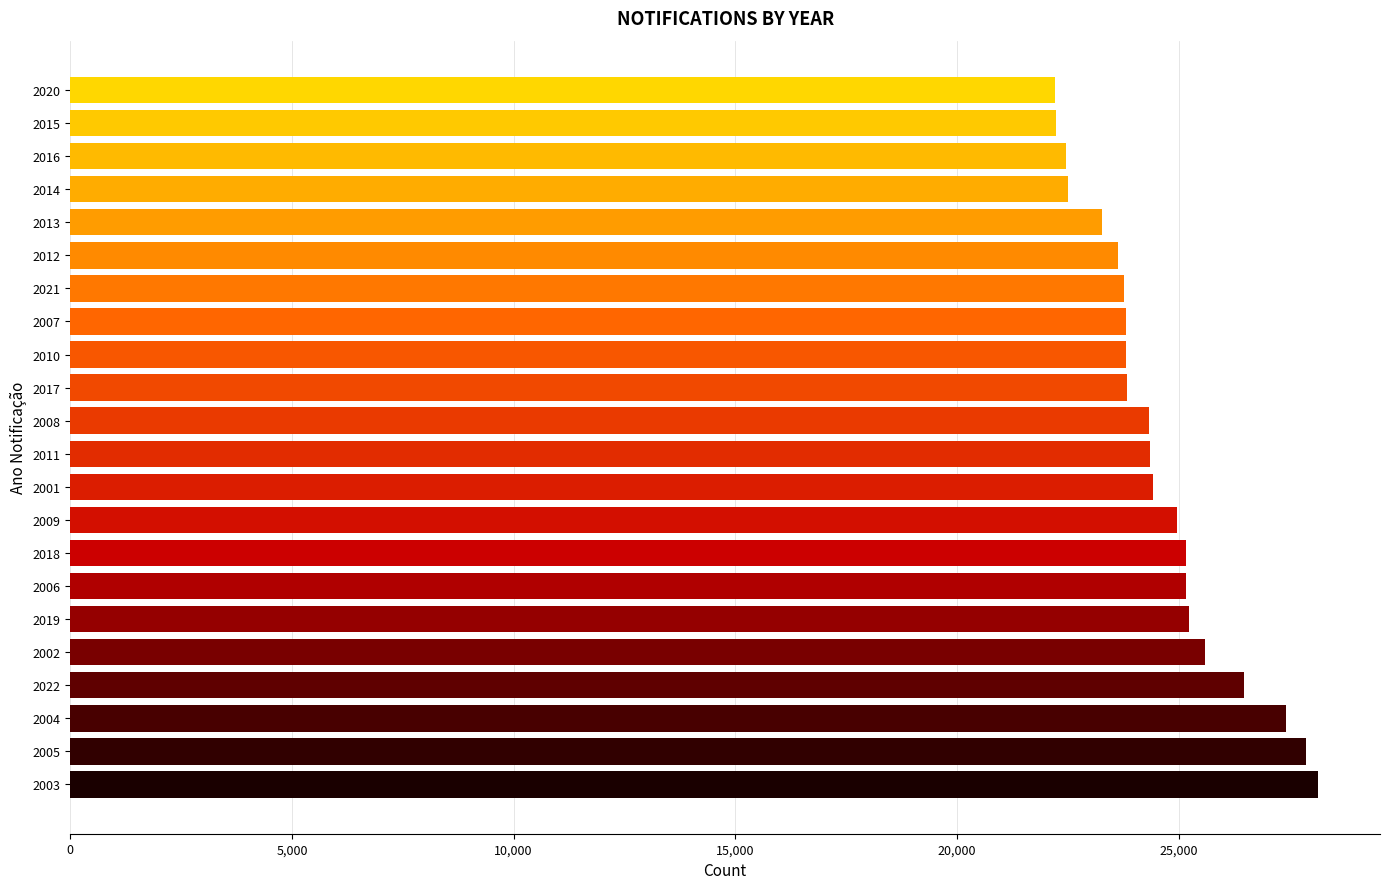

What is the ratio of the value at 2006 to the value at 2002?

1.0